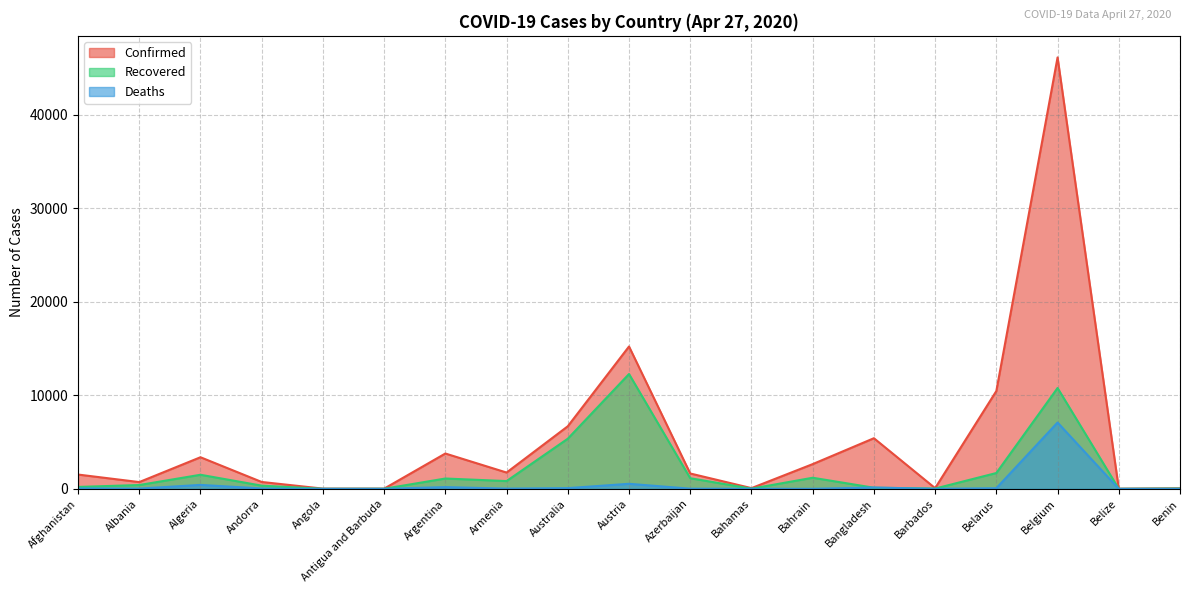

The value of Confirmed at Australia is 6694. True or false?

True